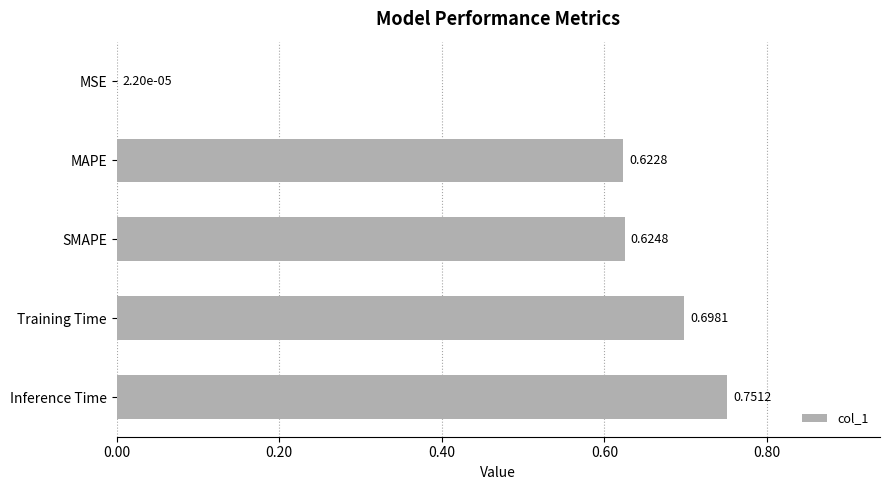

At which category does the chart reach its peak across all series?

Inference Time